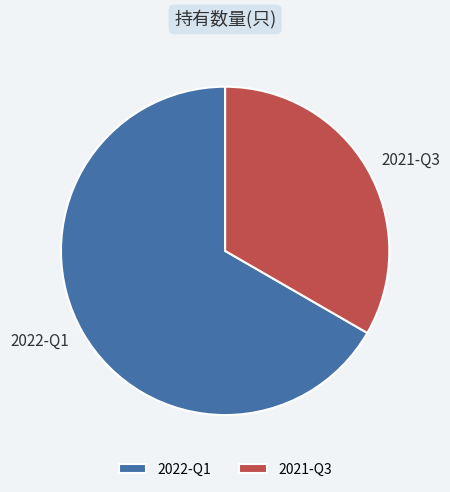

Is it true that 2021-Q3 is 41% of the pie?

False